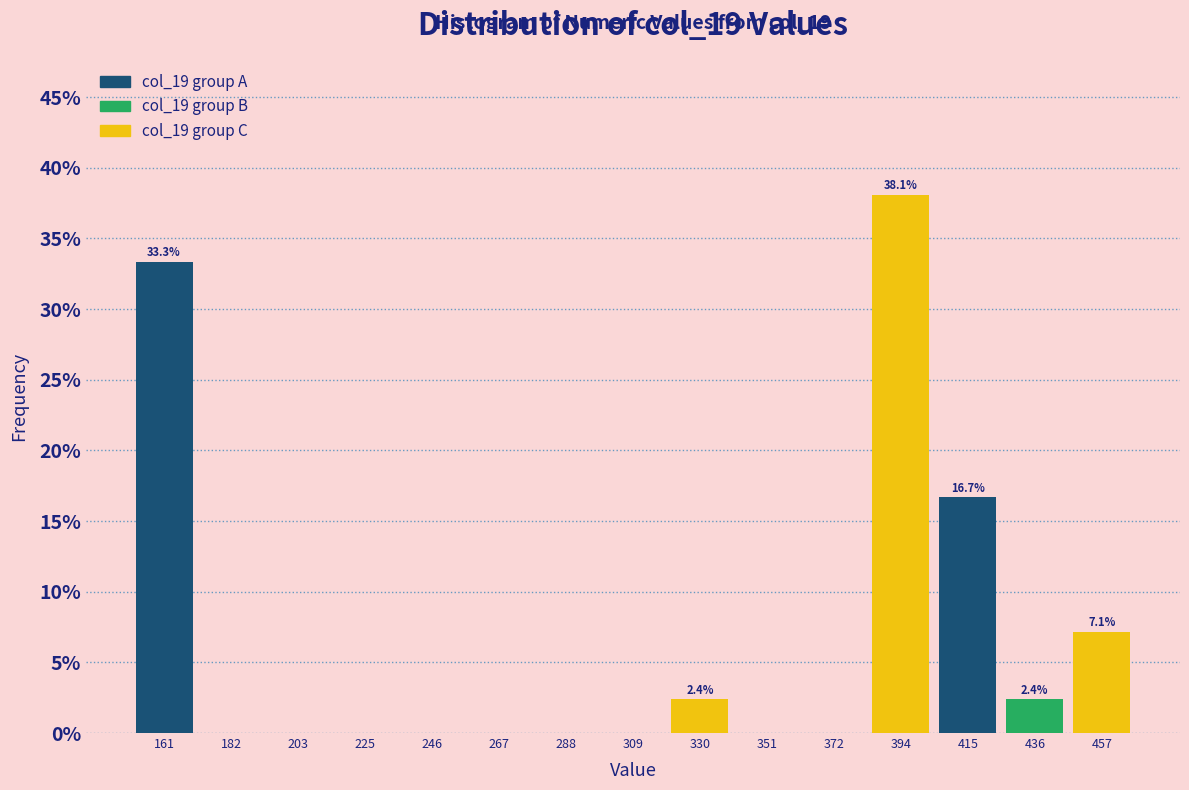

Over which range of the x-axis is the bar tallest?

385 to 405